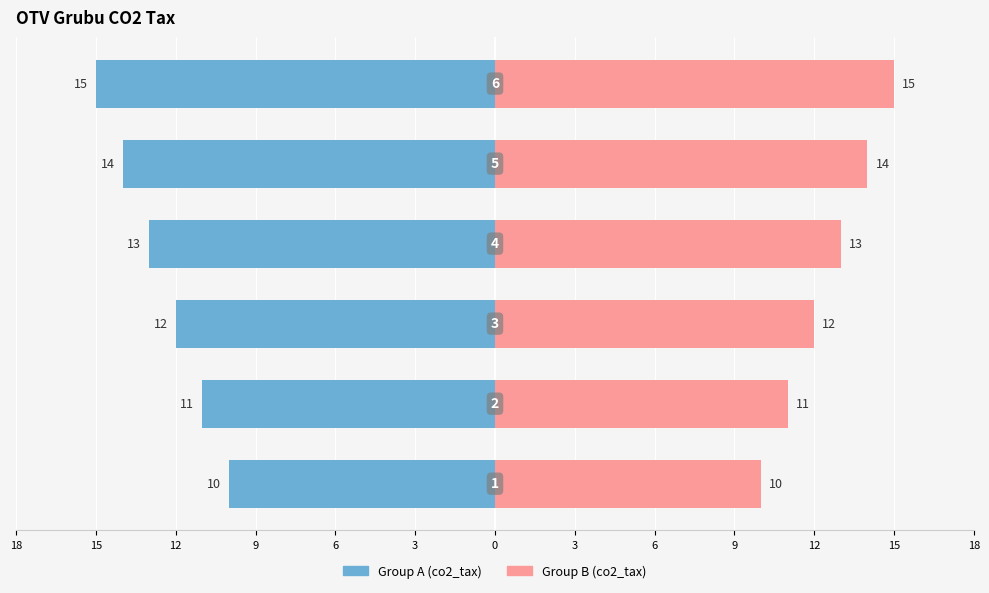

Reading right to left, transcribe all the data shown in this chart.

co2_tax (left): -15	-14	-13	-12	-11	-10
co2_tax (right): 15	14	13	12	11	10